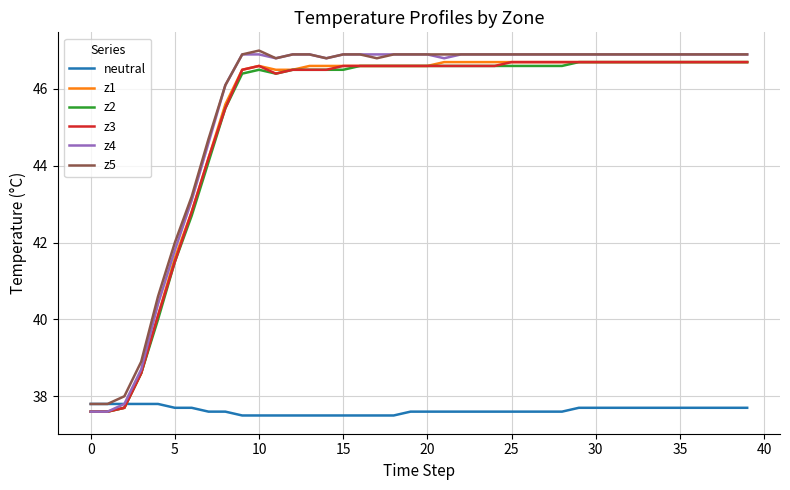

How many lines are shown in the chart?

6